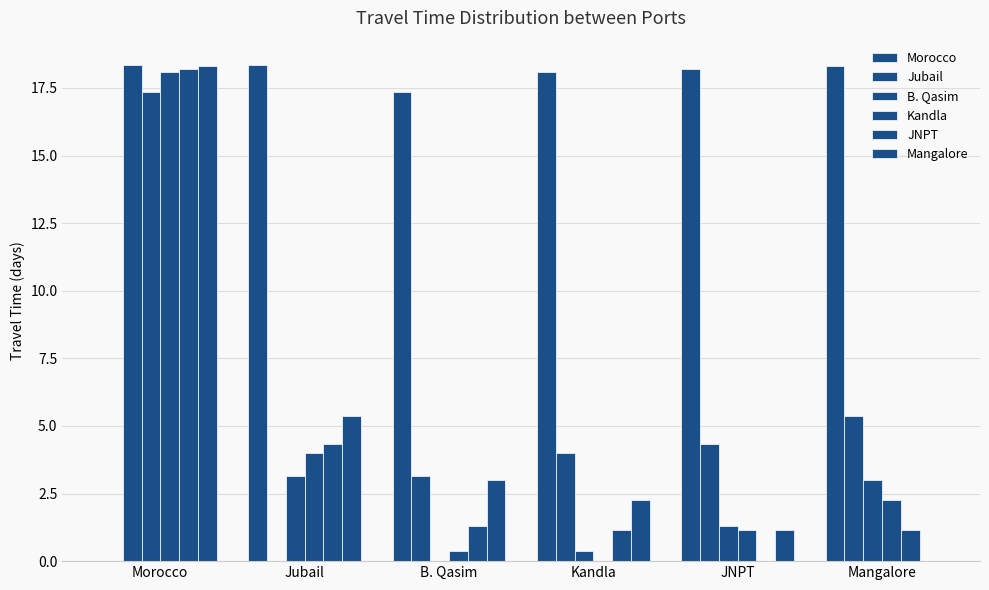

What is the difference between the second highest and minimum values in the Kandla series?

4.0